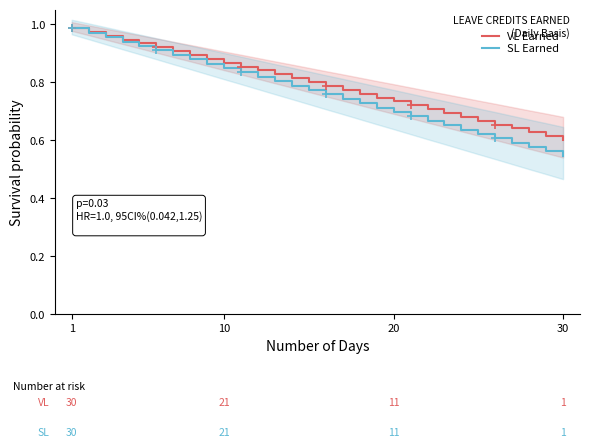

True or false: SL Earned and VL Earned cross at least once.

False